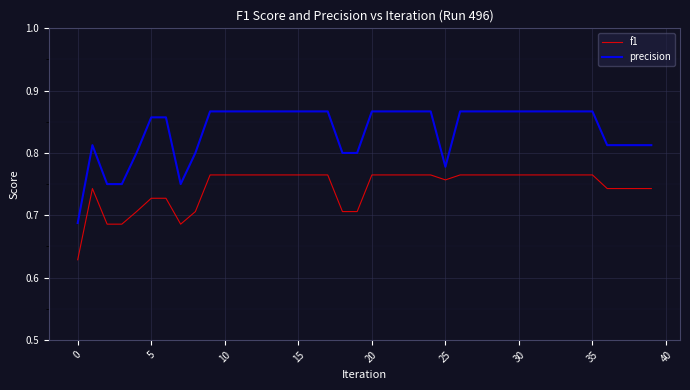

Which series has the widest spread of values?

precision